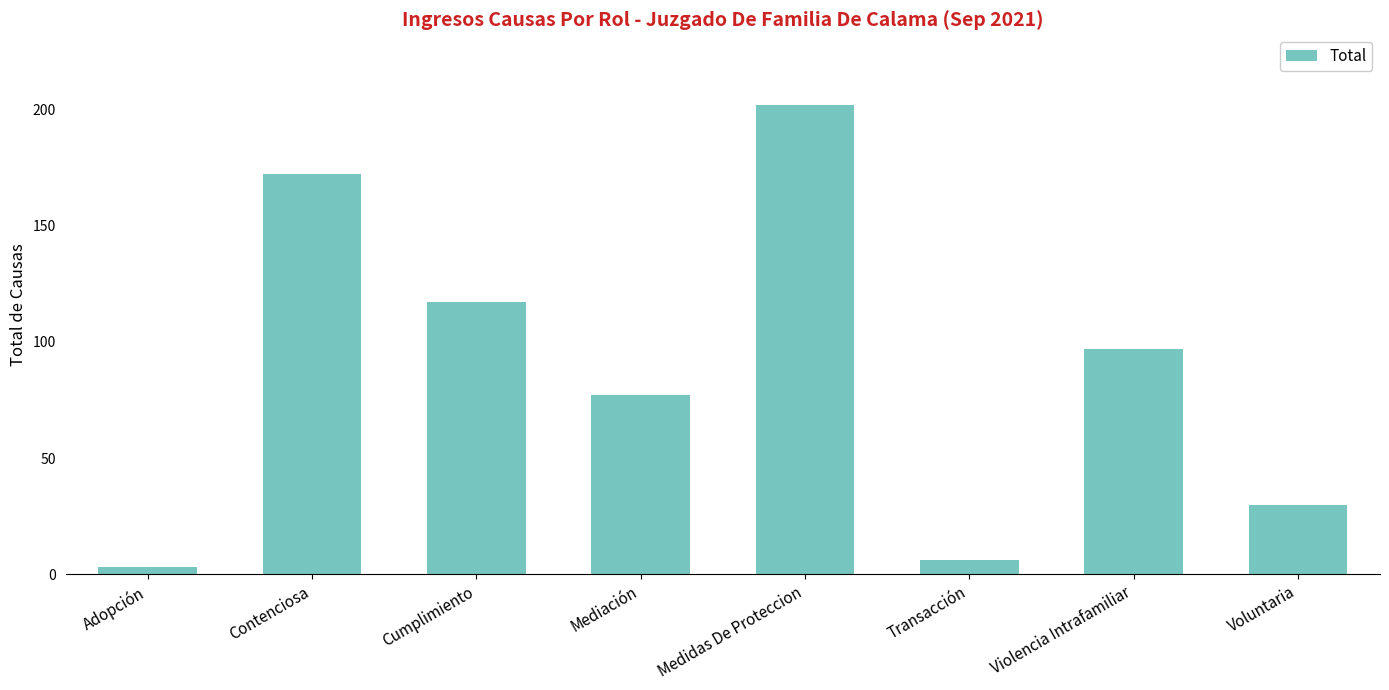

Which label corresponds to the largest value in the chart?

Medidas De Proteccion